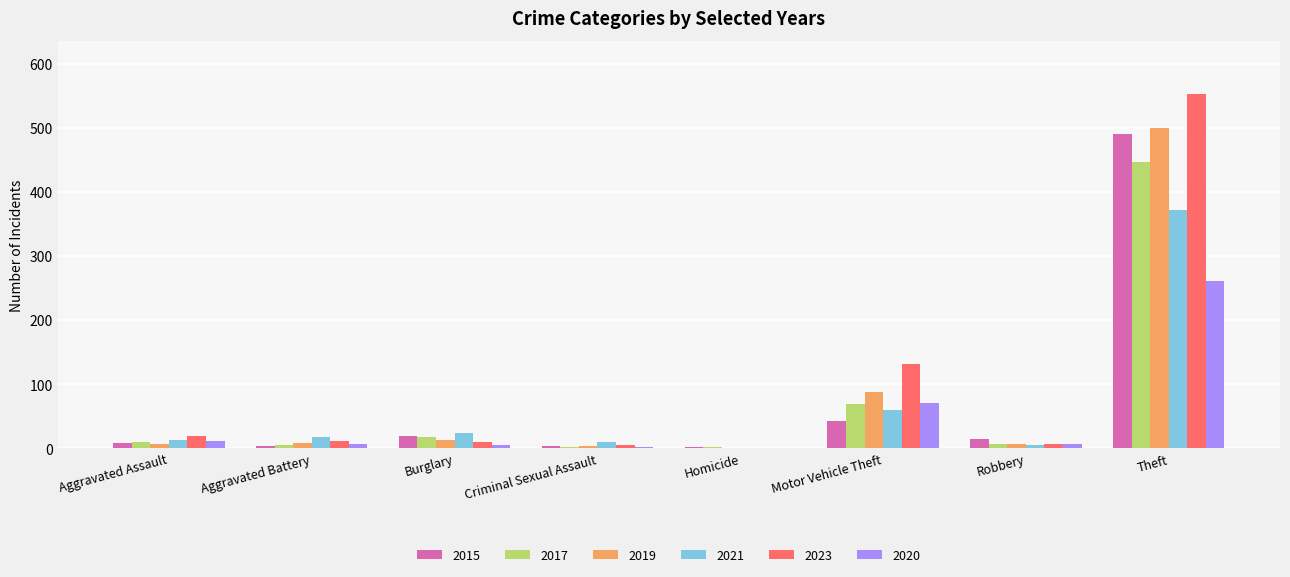

What is the sum of all 2015 values?

584